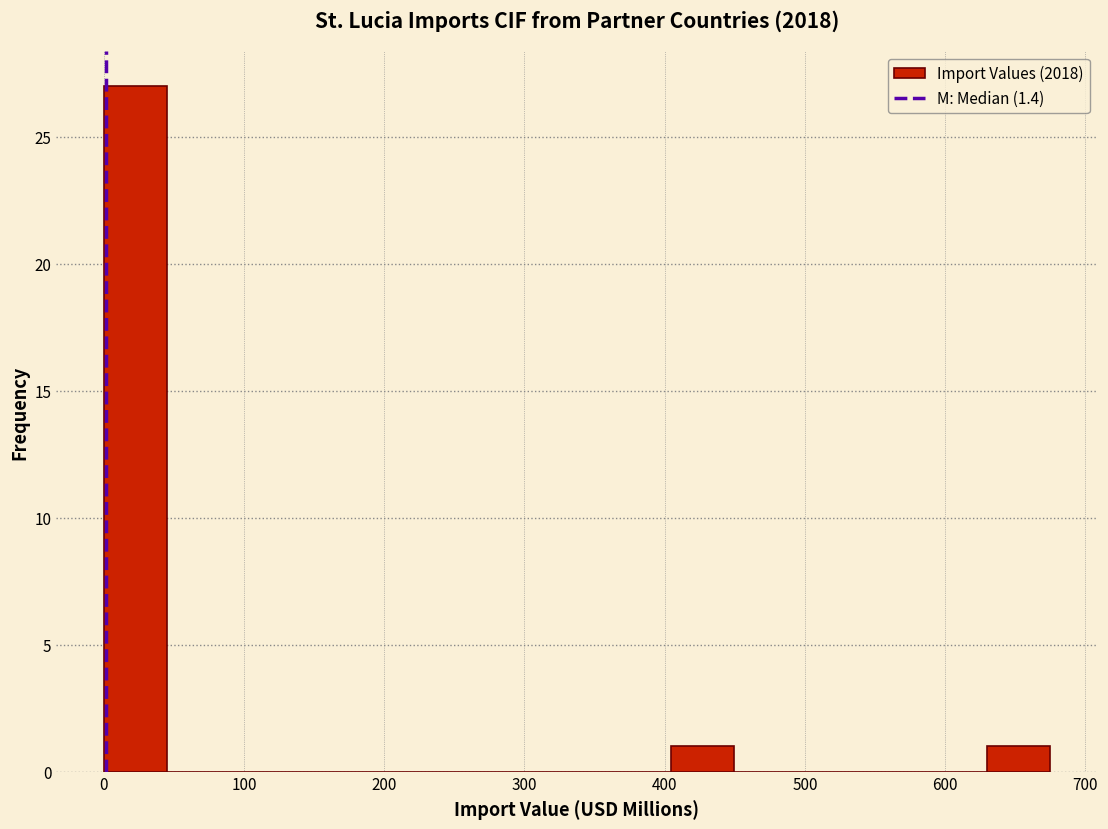

How tall is the bar that spans 400 to 450 on the x-axis? Neither the bar edges nor the heights are printed on the chart, so give them approximately, as read against the axes.

1